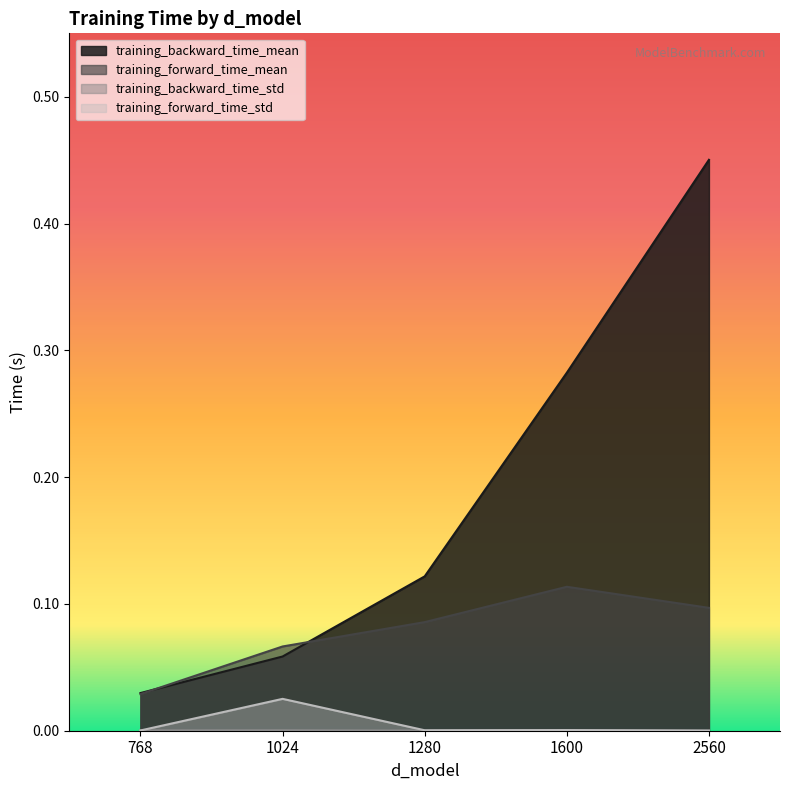

At which label does training_backward_time_mean reach its peak?

2560